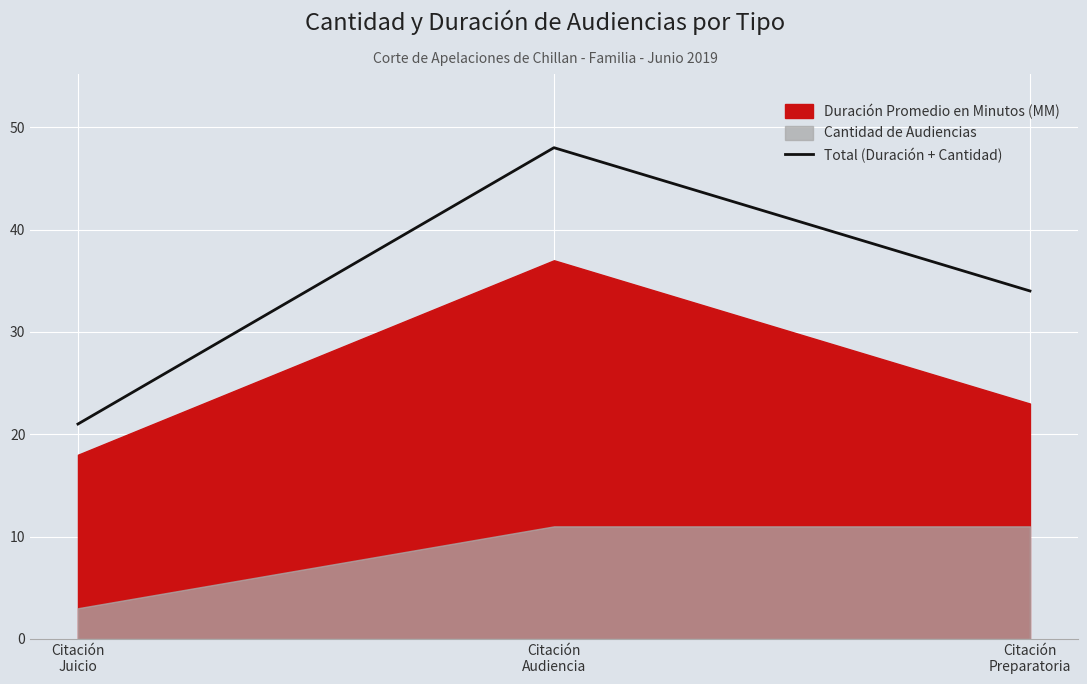

What is the difference between the maximum and minimum values?

27